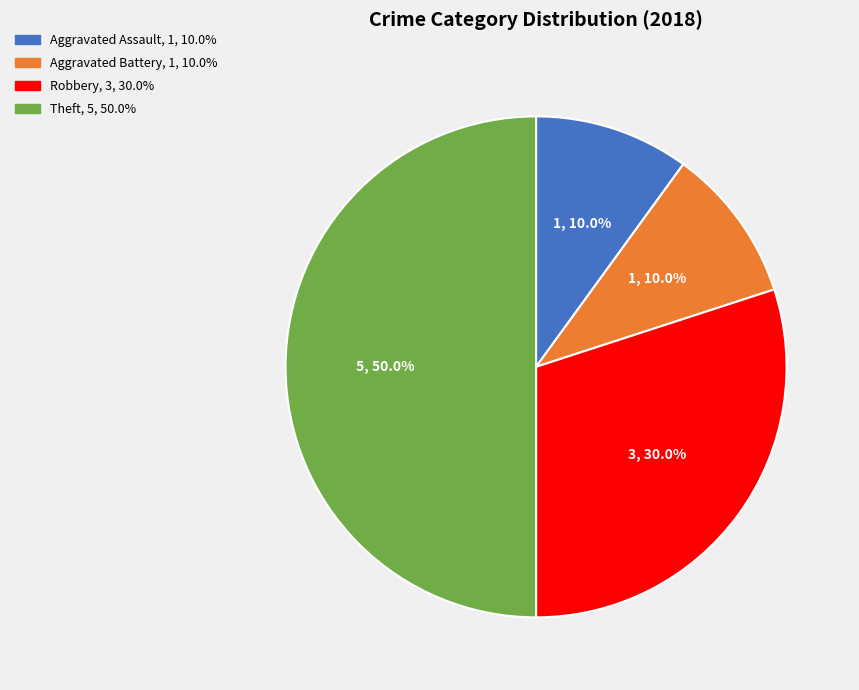

The Theft slice represents 50% of the pie. True or false?

True